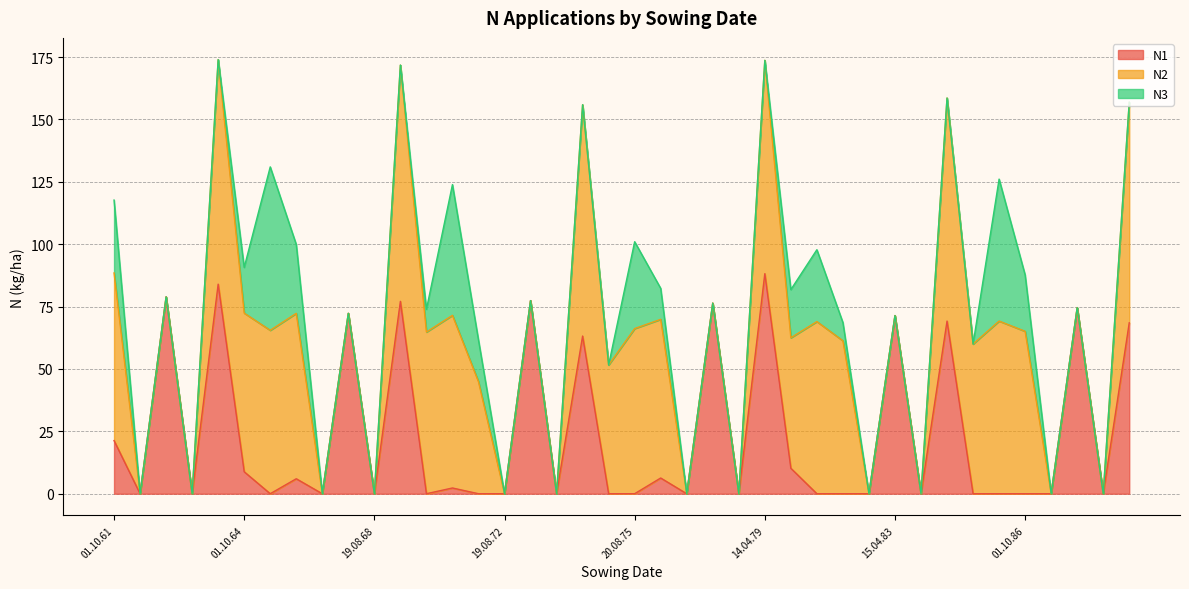

Is the value of N3 at 15.04.83 greater than the value of N1 at 16.08.65?

No